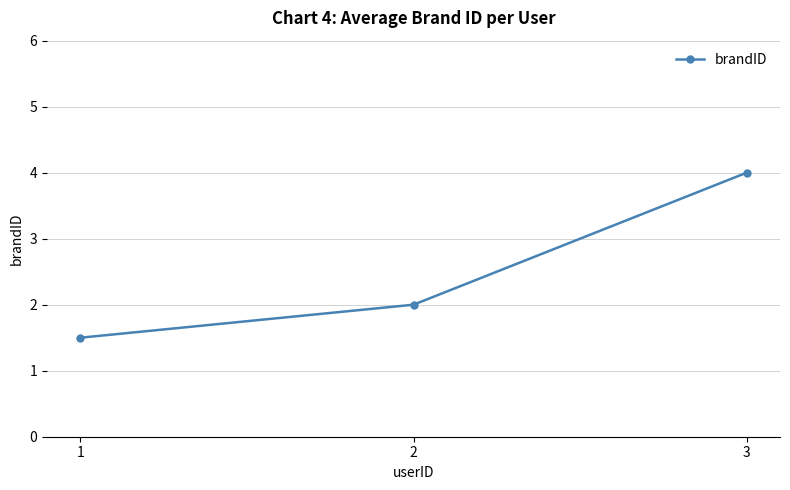

The value at 1 is 0.8. True or false?

False